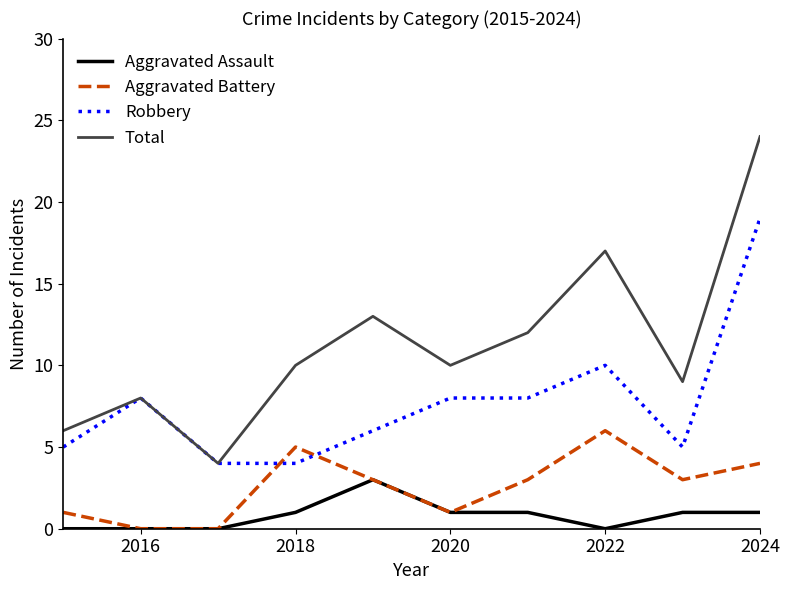

What is the greatest value displayed?

24